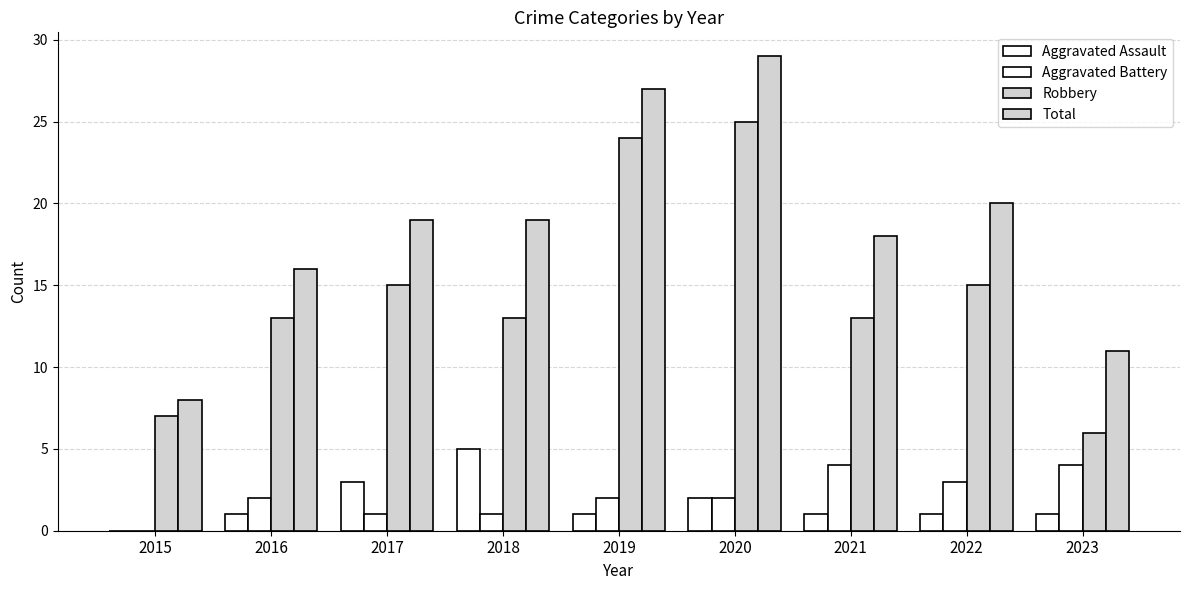

How many distinct data groups are displayed?

4